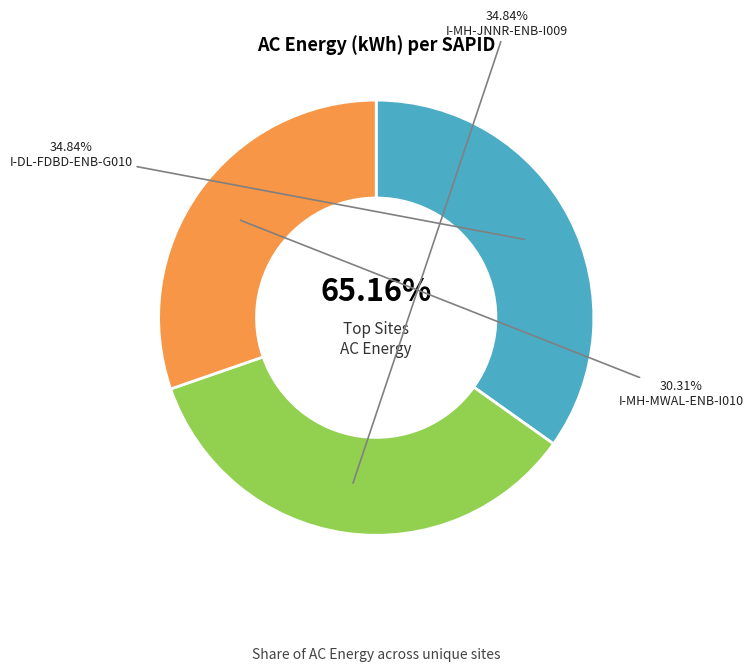

Is it true that I-MH-JNNR-ENB-I009 is 46% of the pie?

False